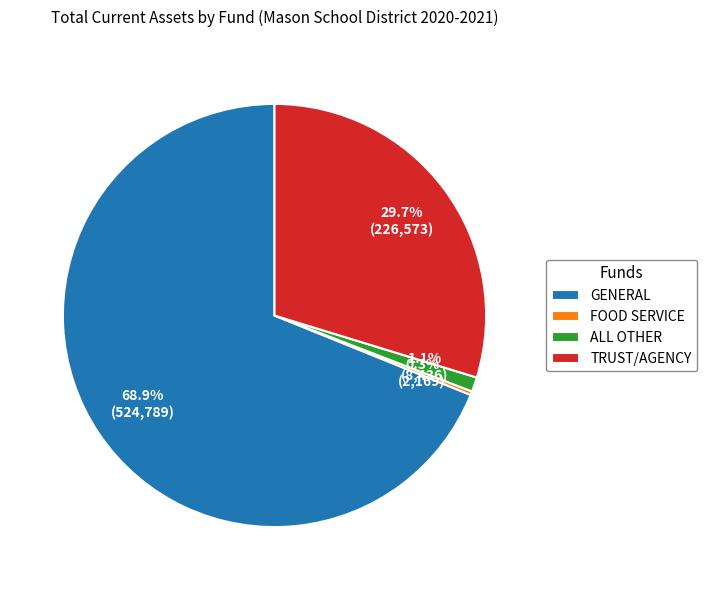

Which slice is the largest?

GENERAL